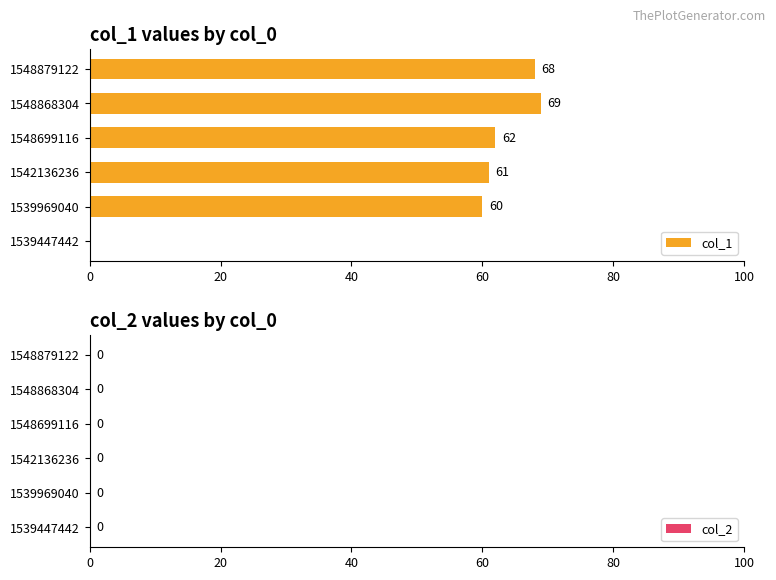

What is the change in value from 1539447442 to 1548879122?

+68